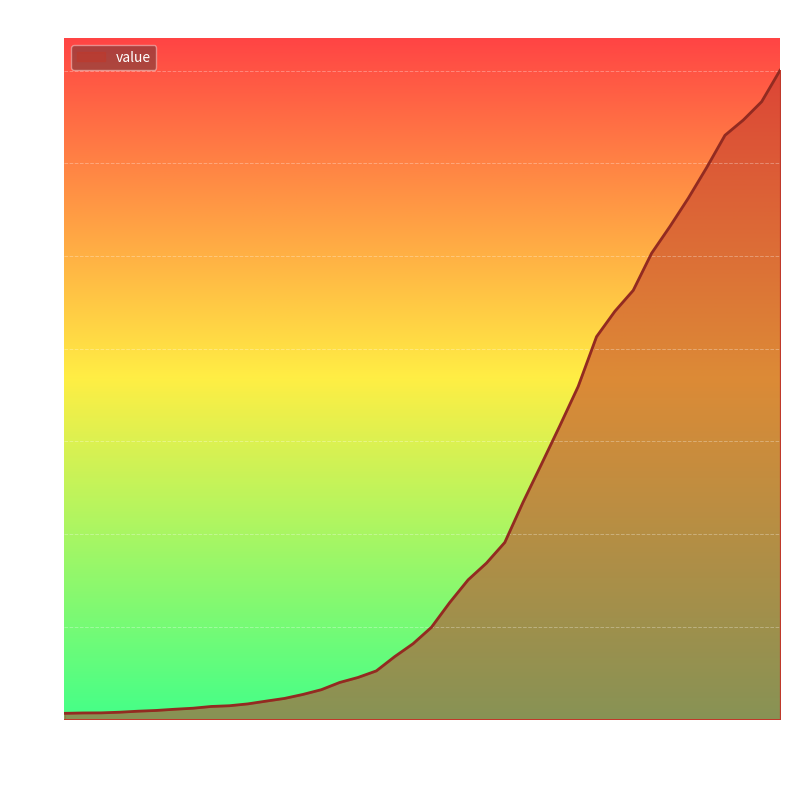

What is the maximum value shown in the chart?

7002